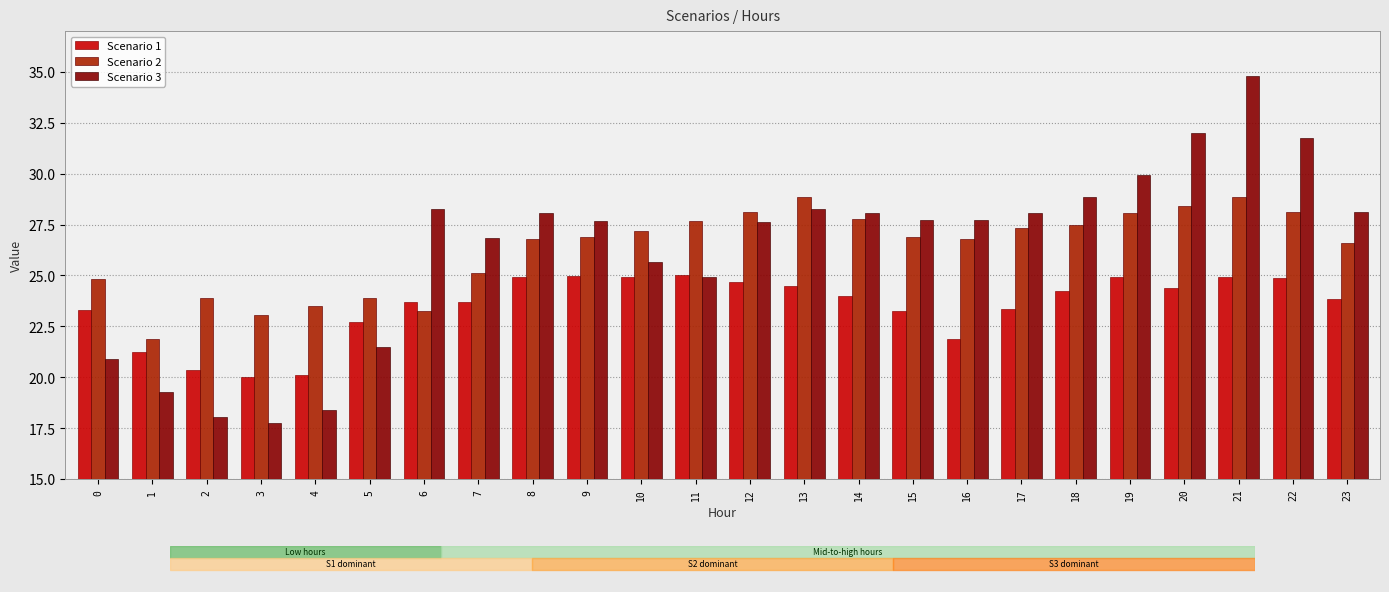

At 22, list the series in order from smallest to largest.

Scenario 1, Scenario 2, Scenario 3